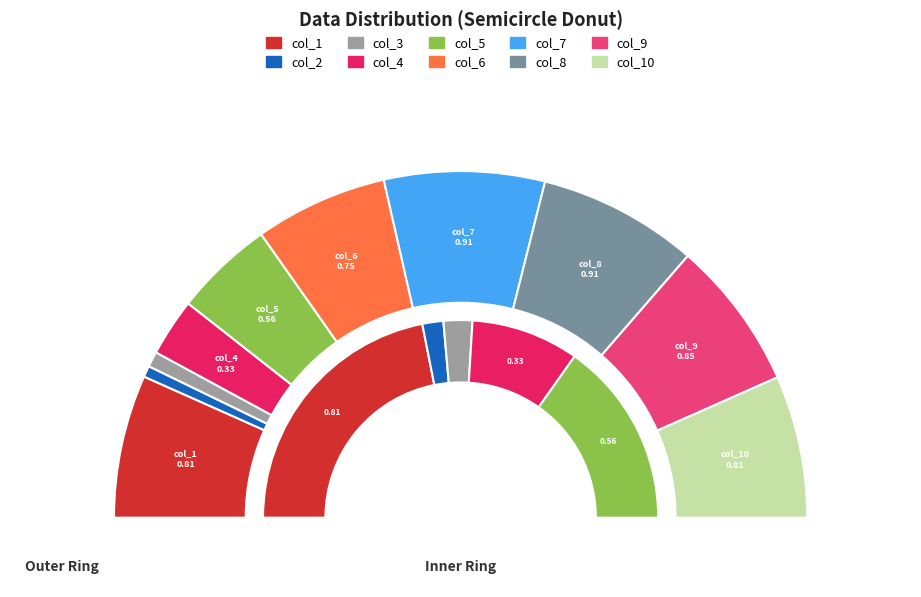

To the nearest percent, what portion does col_6 represent?

12%